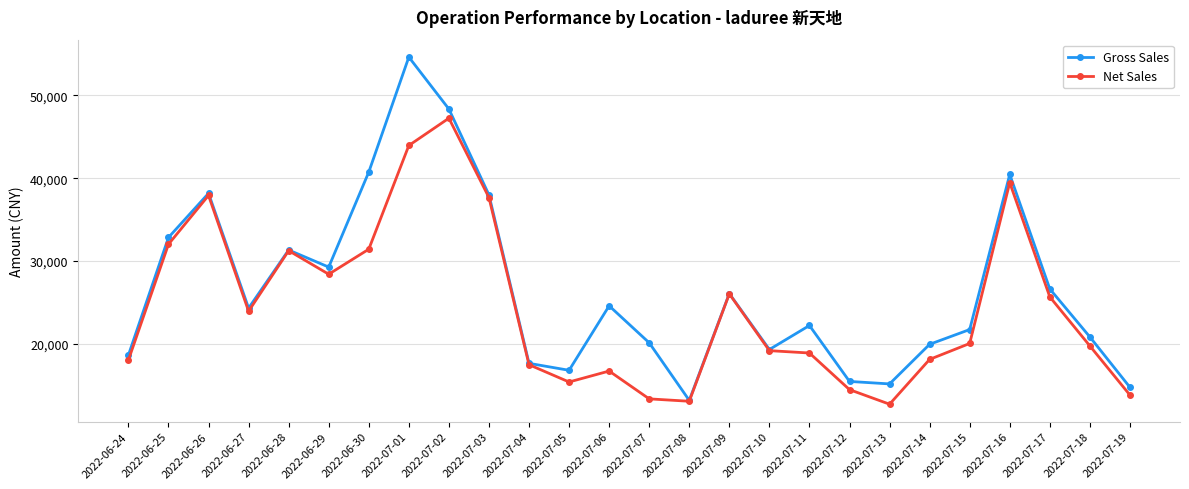

Which label corresponds to the largest value in the chart?

2022-07-01